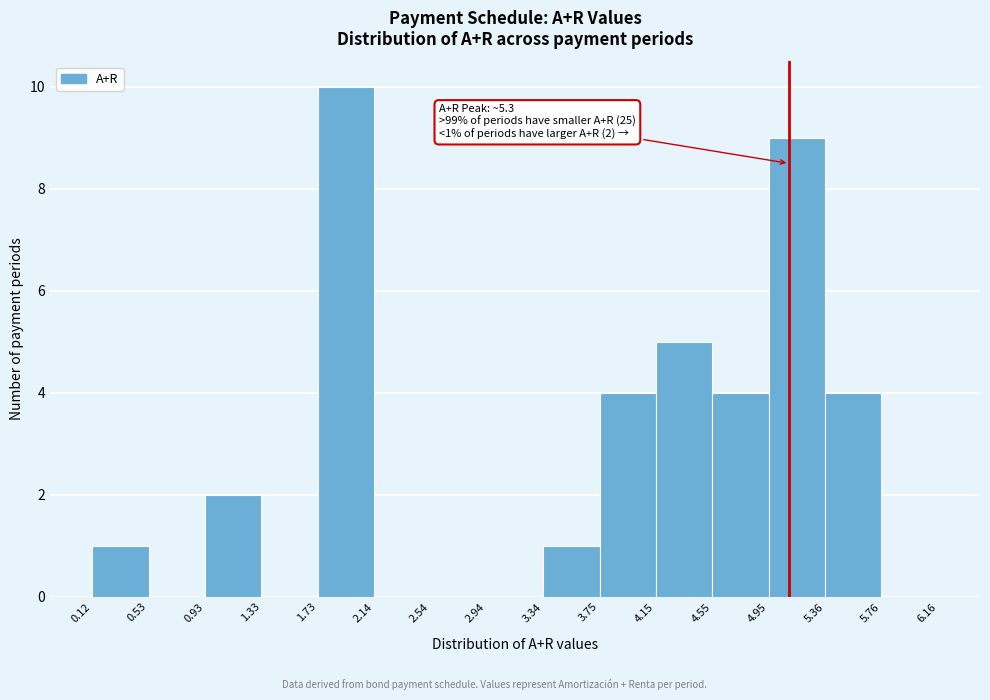

Which range on the x-axis has the tallest bar?

1.73 to 2.14